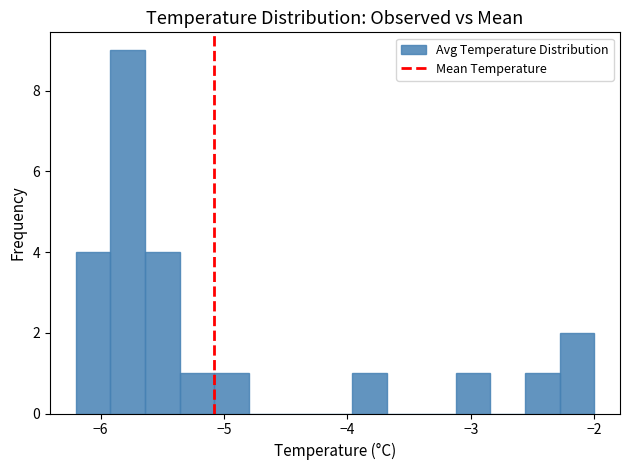

Around what value on the x-axis is the tallest bar? Give the approximate position of its centre, as read against the axis.

-5.8